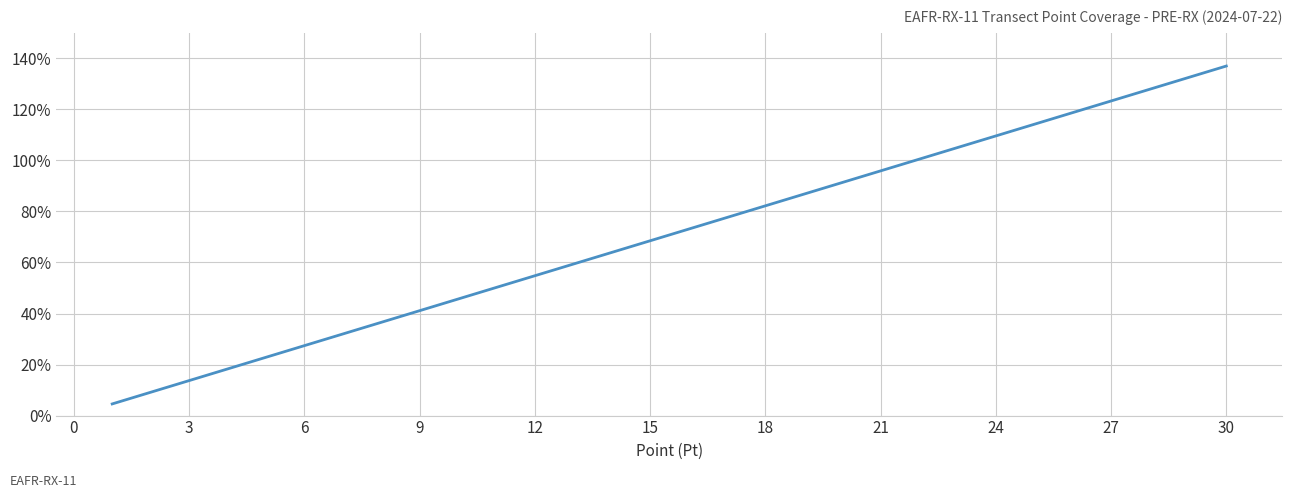

What is the maximum value shown in the chart?

137.0